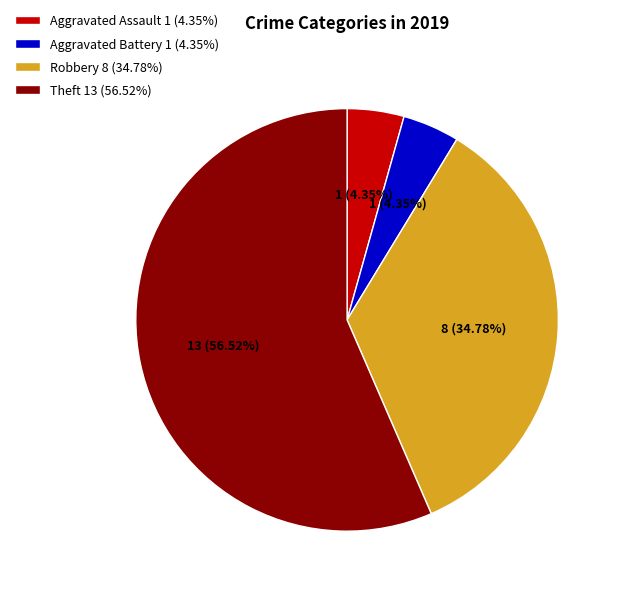

Combined, do Aggravated Assault 1 (4.35%) and Robbery 8 (34.78%) account for over 50%?

No